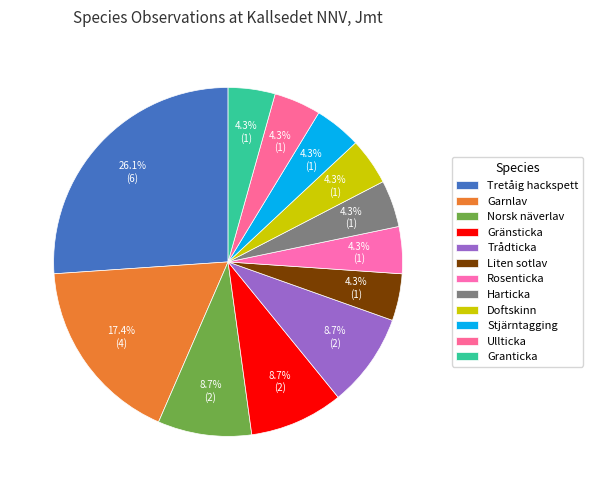

Count the number of slices in the pie.

12